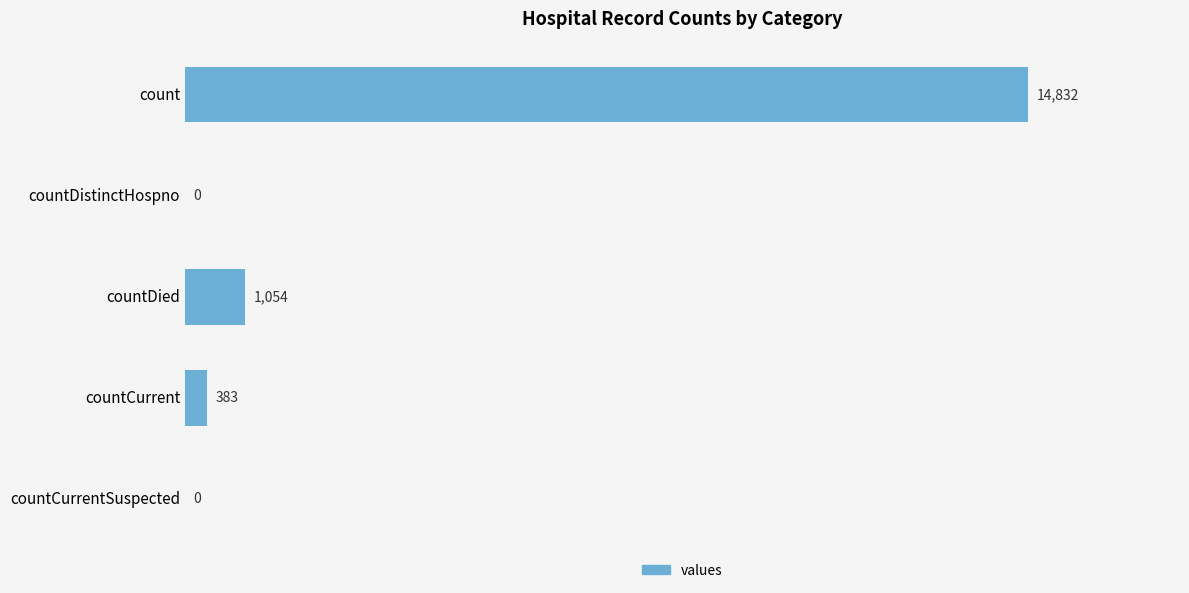

What is the change in value from count to countDied?

-13778